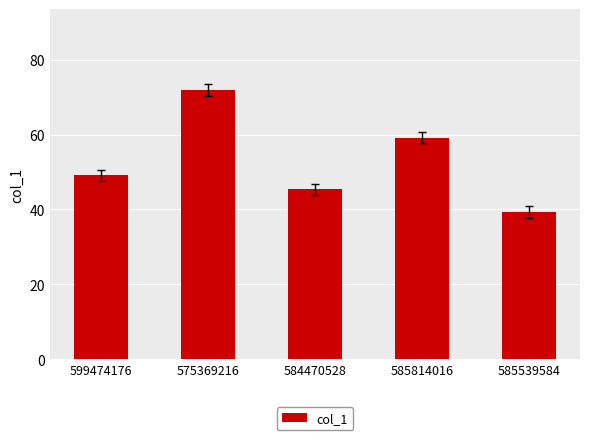

What is the minimum value shown in the chart?

39.3